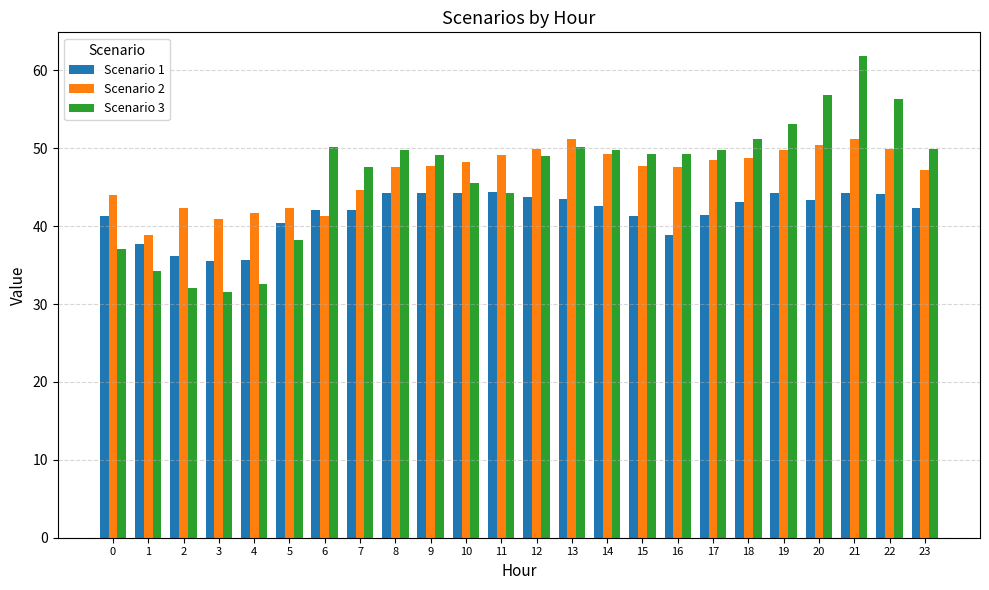

At 9, list the series in order from smallest to largest.

Scenario 1, Scenario 2, Scenario 3